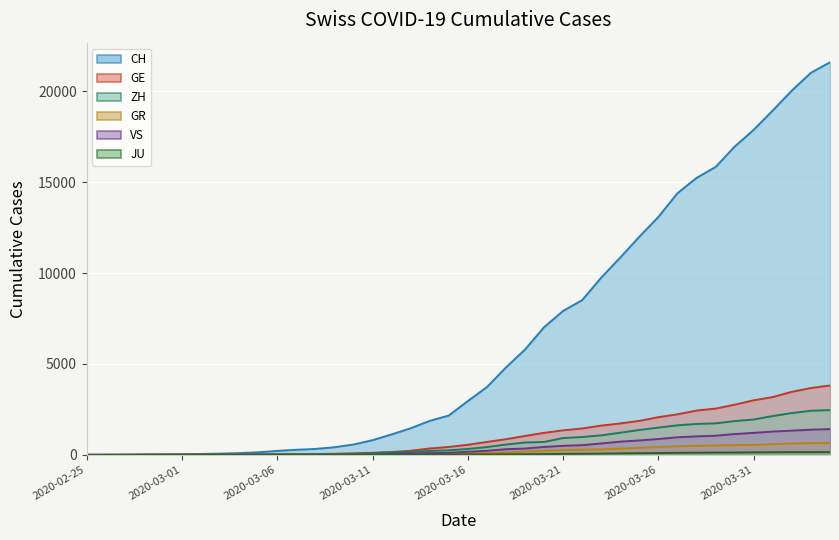

Which category has the lowest value in the JU series?

2020-02-25